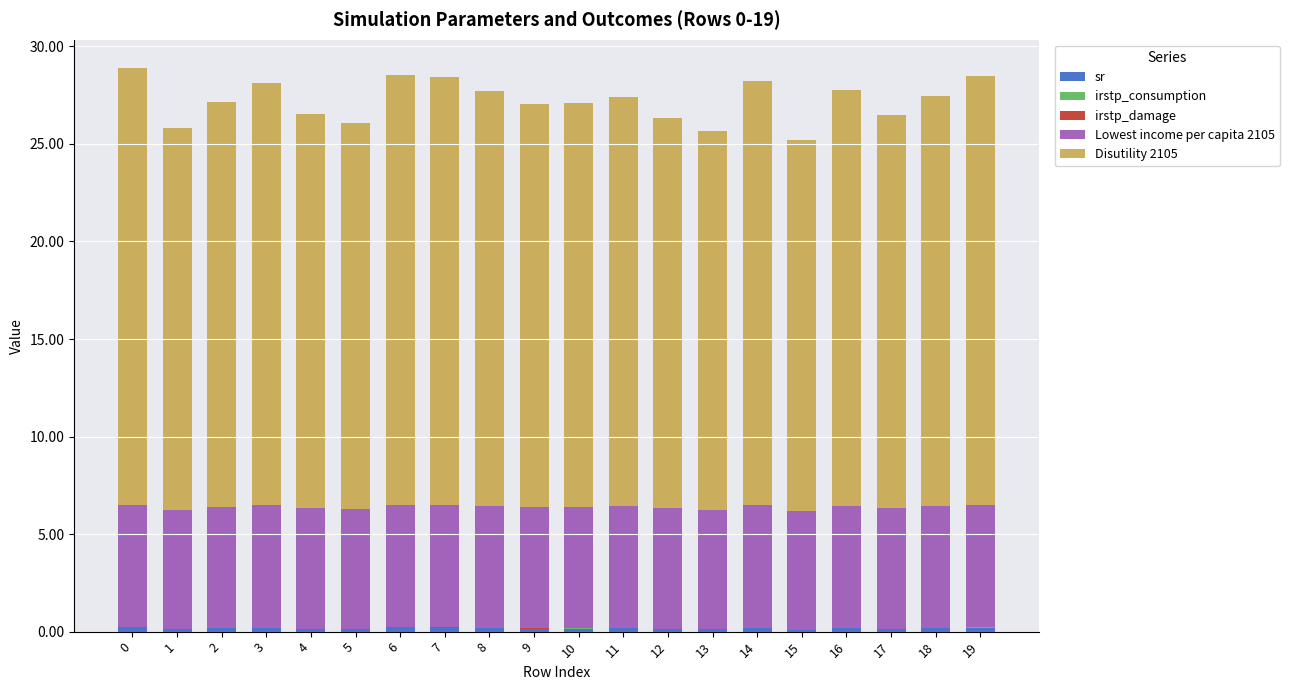

Does the chart contain stacked bars?

Yes